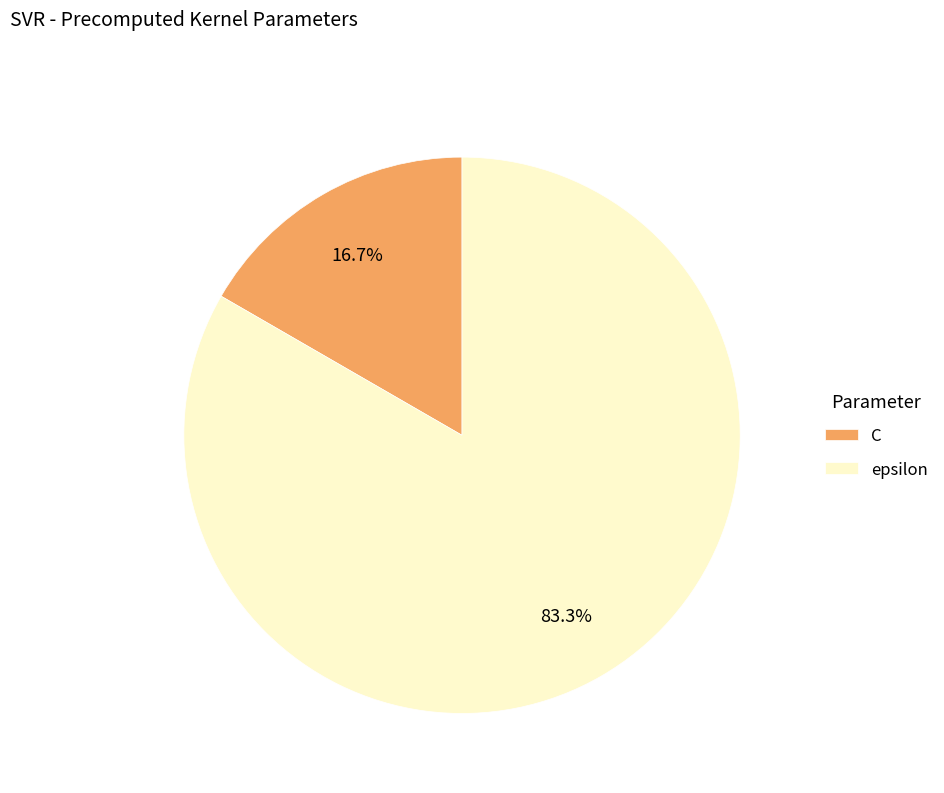

What is the smallest slice in the pie chart?

C